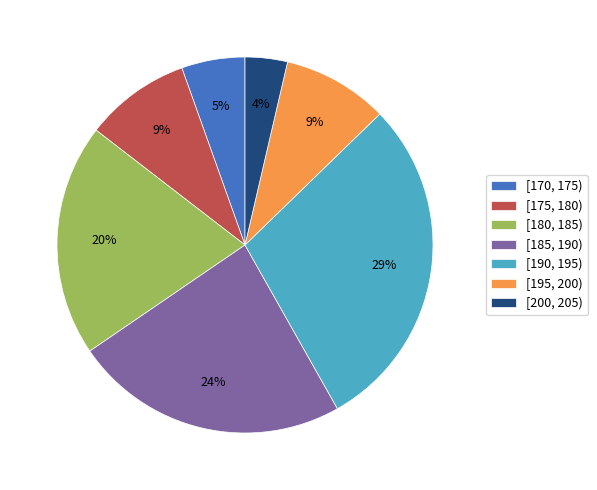

Is it true that [200, 205) is 4% of the pie?

True